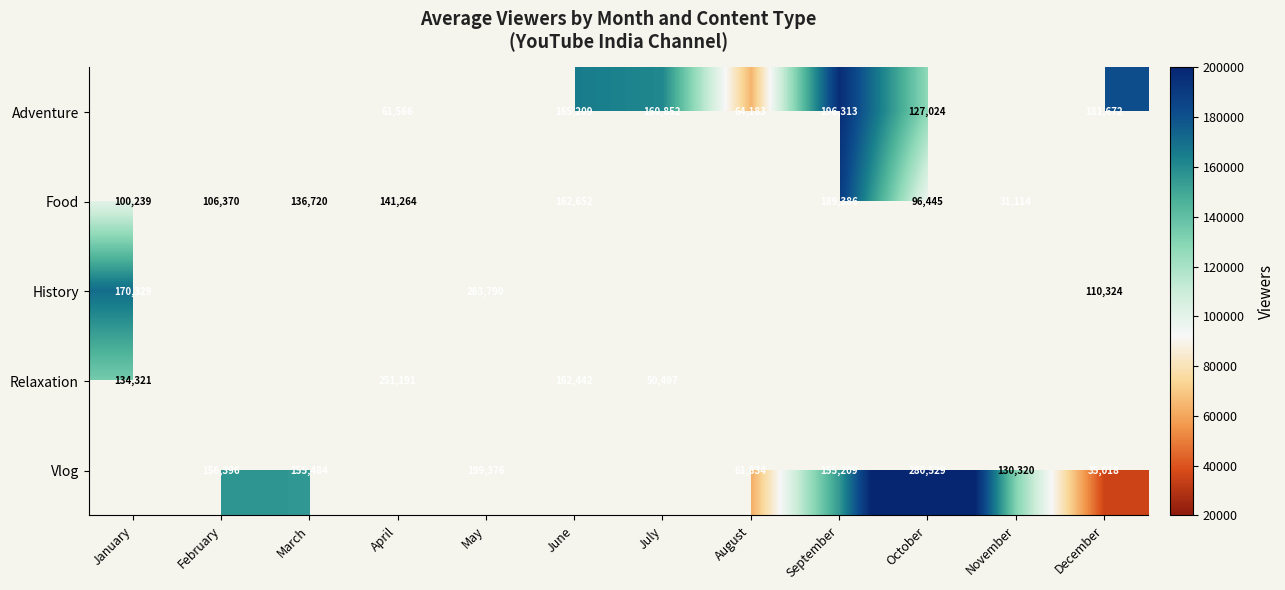

The value of Relaxation at July is 50497. True or false?

True